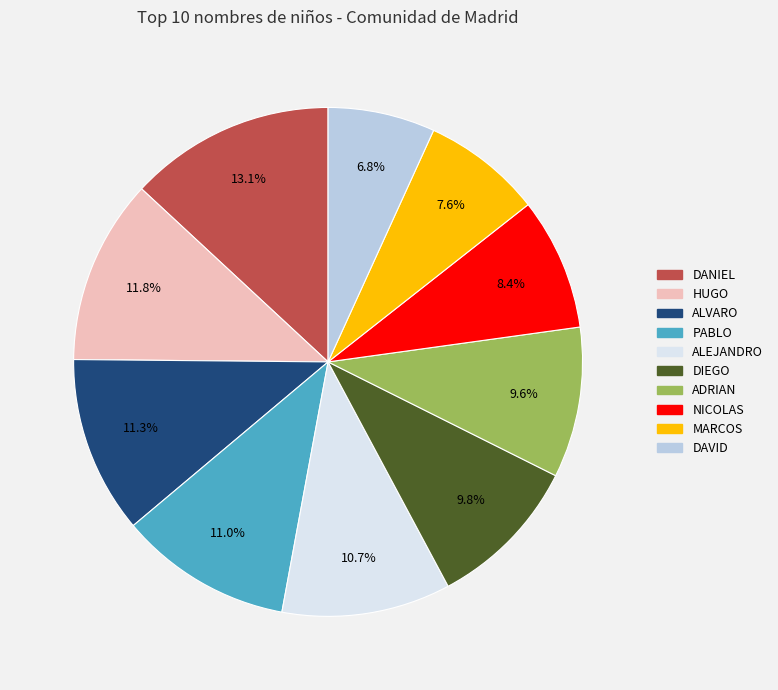

What portion of the pie excludes MARCOS?

92.4%